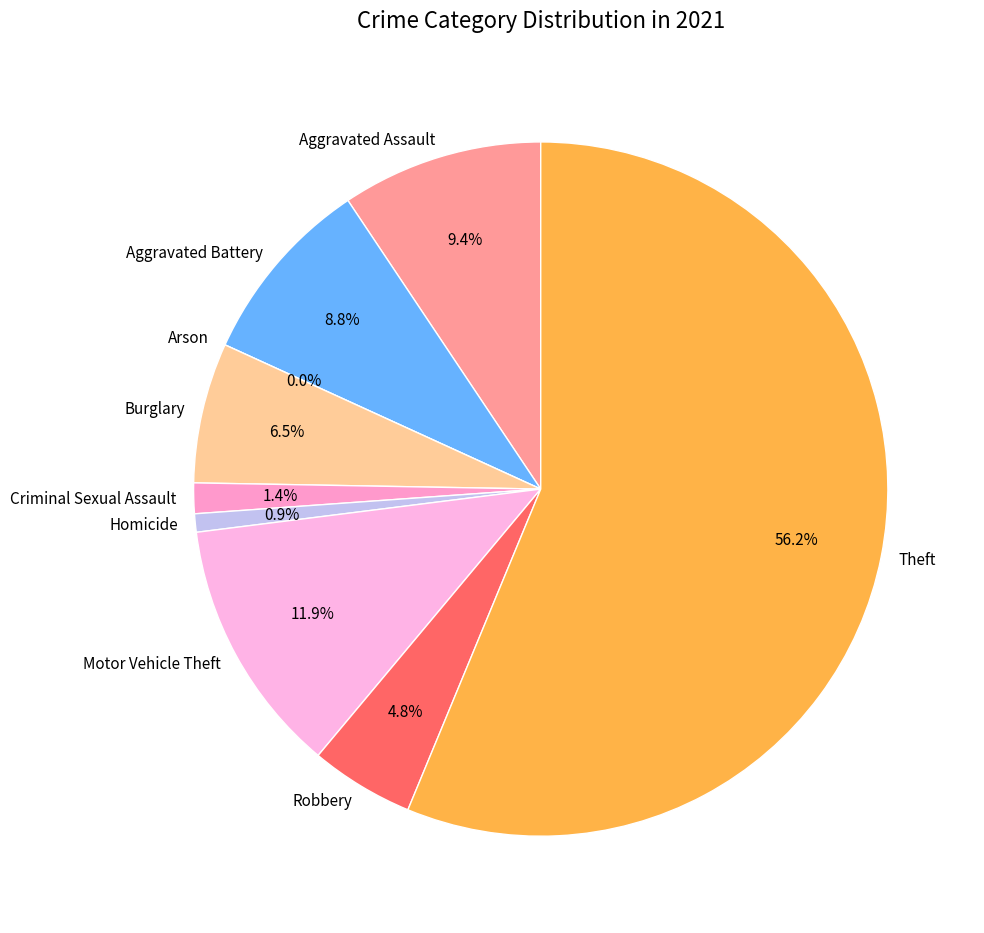

To the nearest percent, what is the average slice percentage?

11%